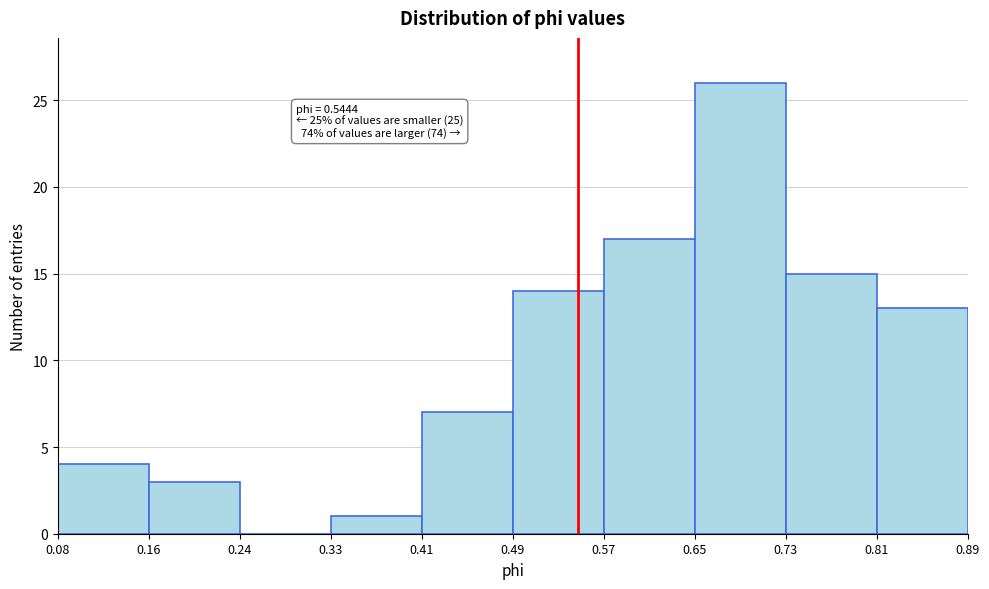

Which range on the x-axis has the tallest bar?

0.65 to 0.73